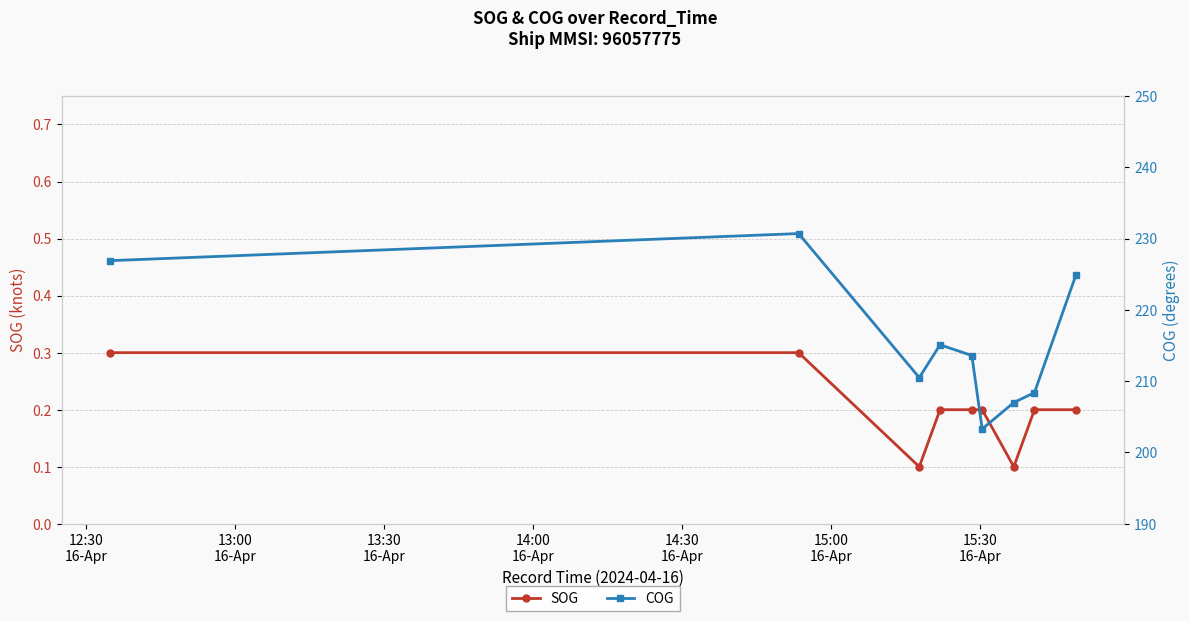

Count the SOG values in the range 0 to 1.

9